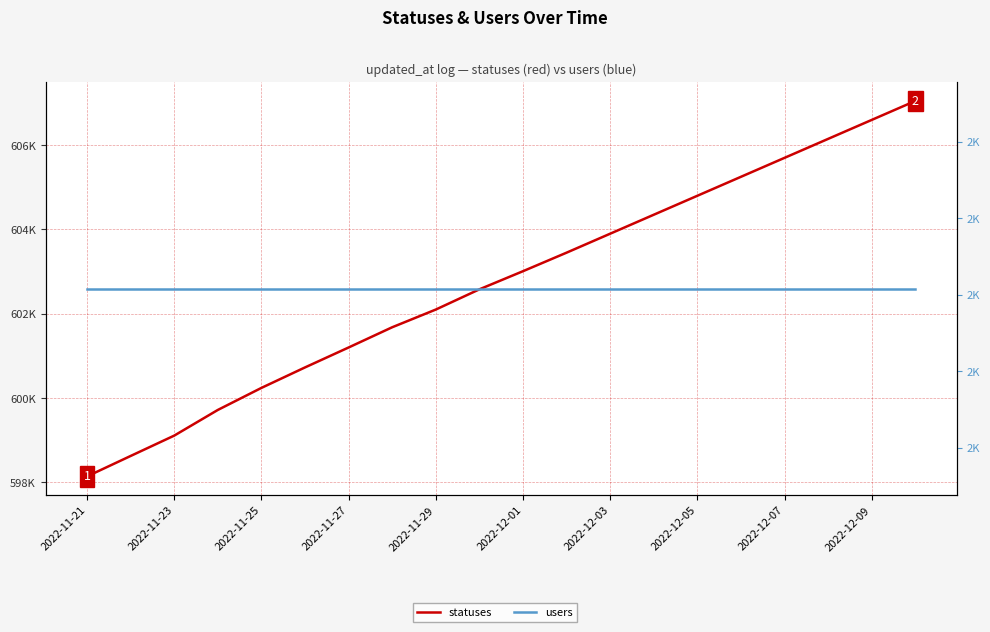

True or false: statuses and users cross at least once.

False